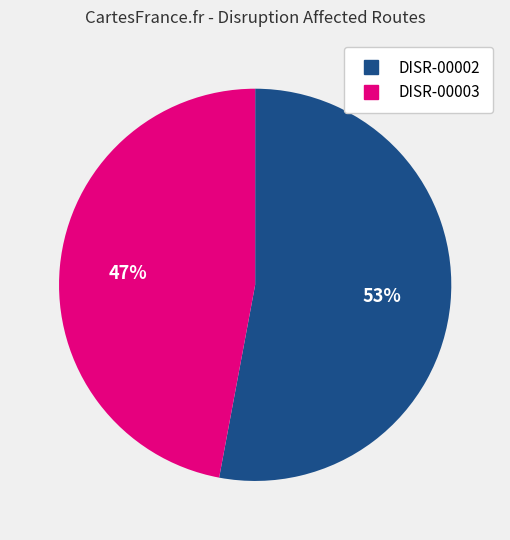

Which slice is the smallest?

DISR-00003